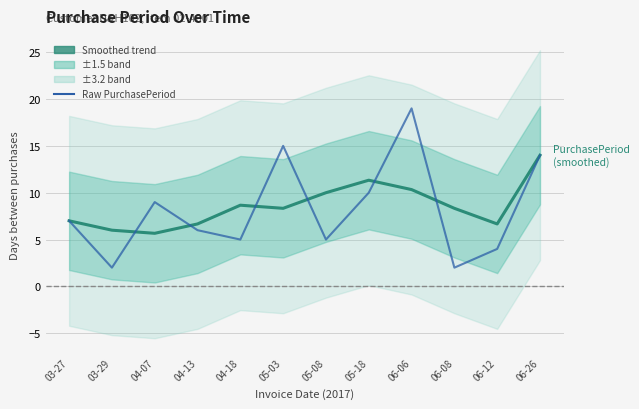

At which label does PurchasePeriod (smoothed) first exceed 8?

04-18